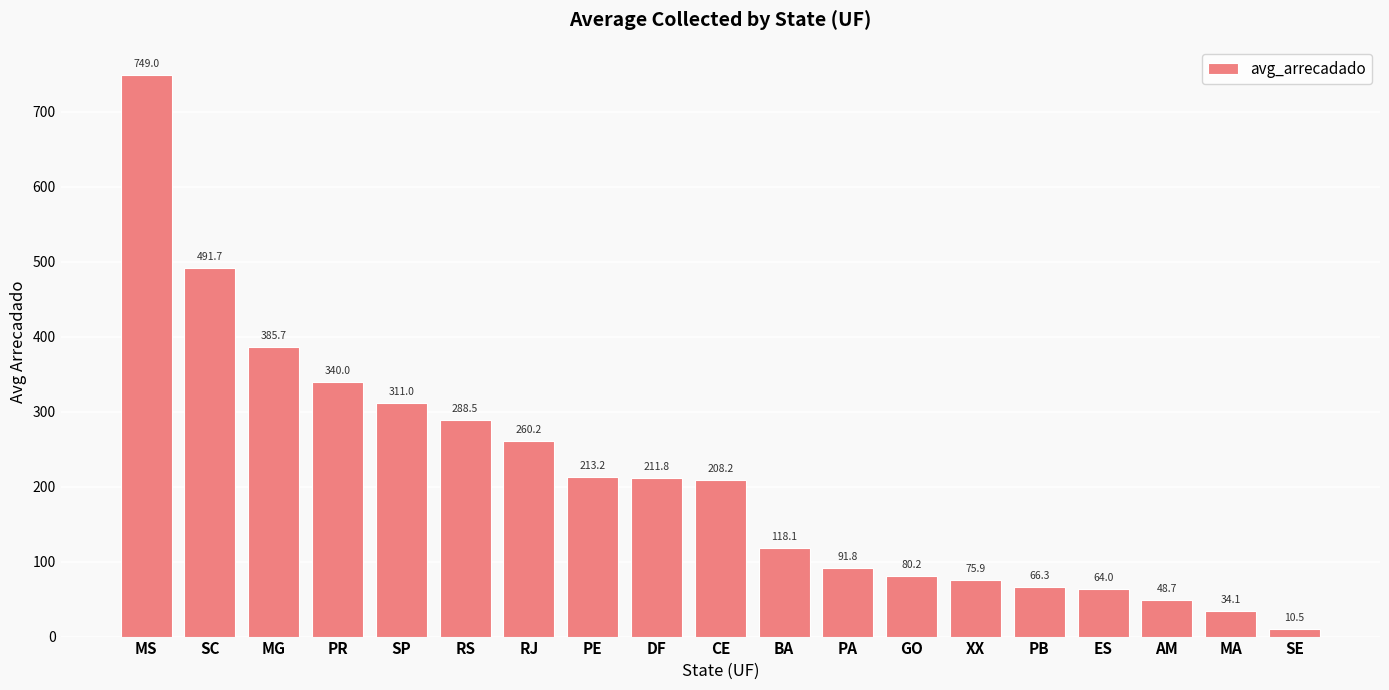

What is the sum of all values?

4049.0